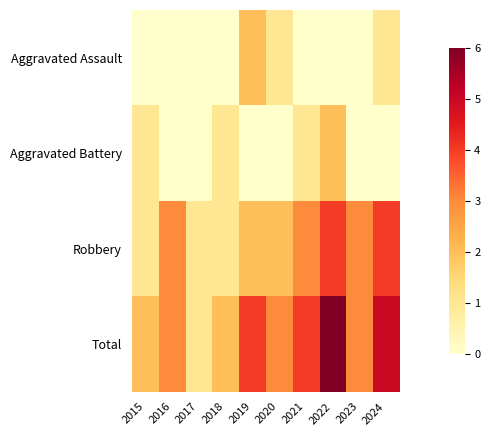

List the series in order of their peak value, highest first.

Total, Robbery, Aggravated Assault, Aggravated Battery